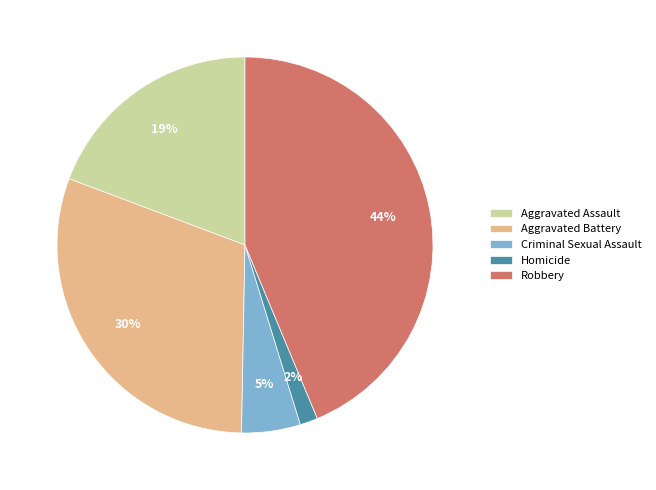

What percentage is the Robbery slice, to the nearest percent?

44%